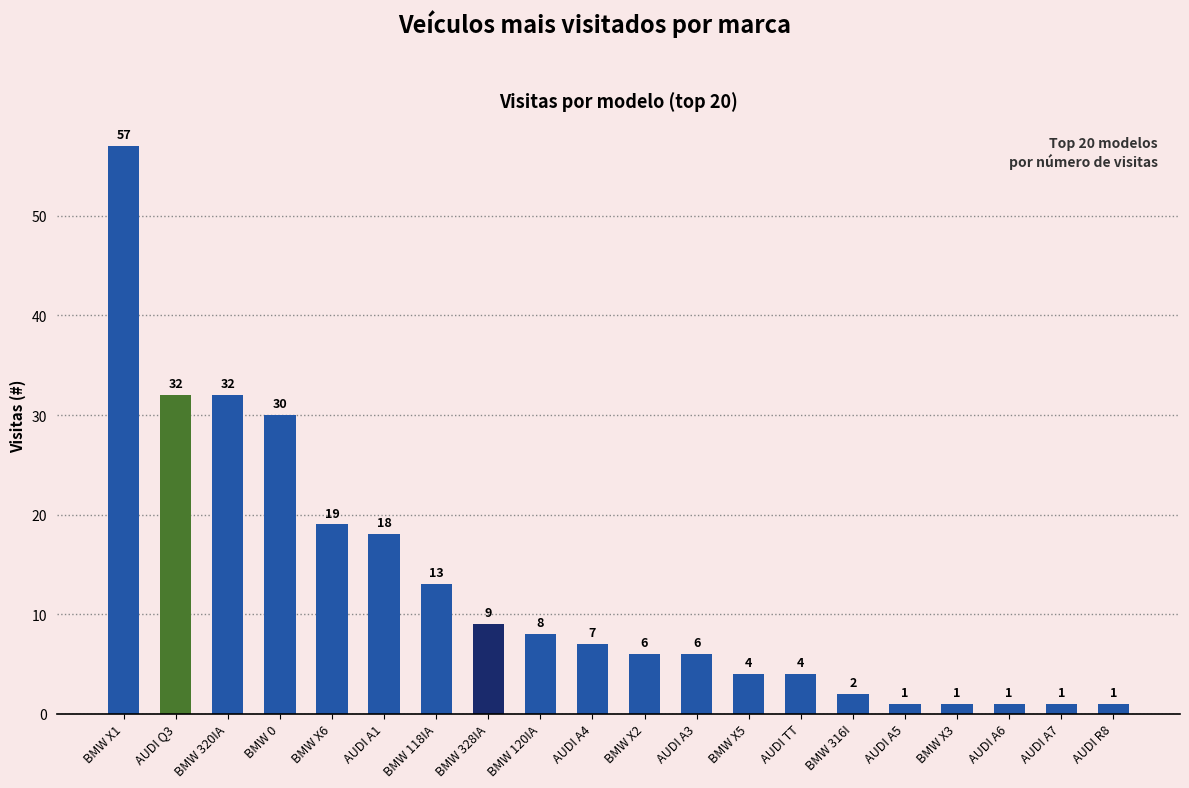

What is the label of the 16th bar from the left?

AUDI A5